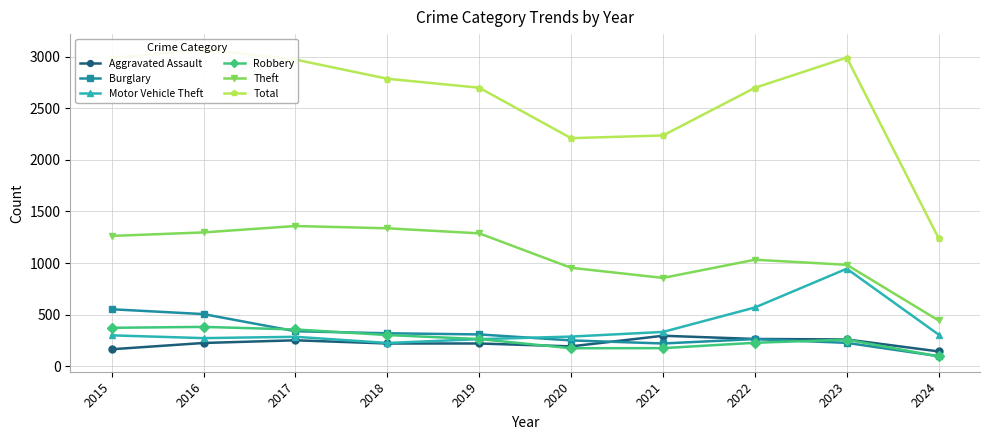

What is the total value across all series at 2017?

5563